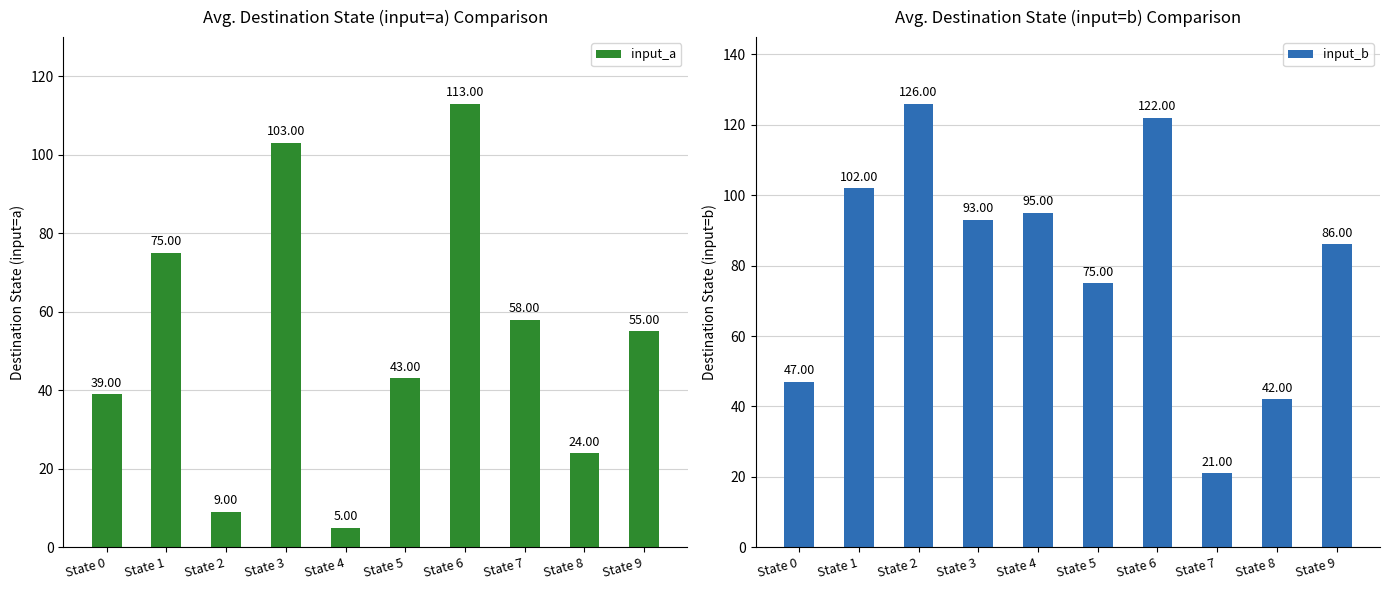

Where is input_b nearest to the value 73?

State 5